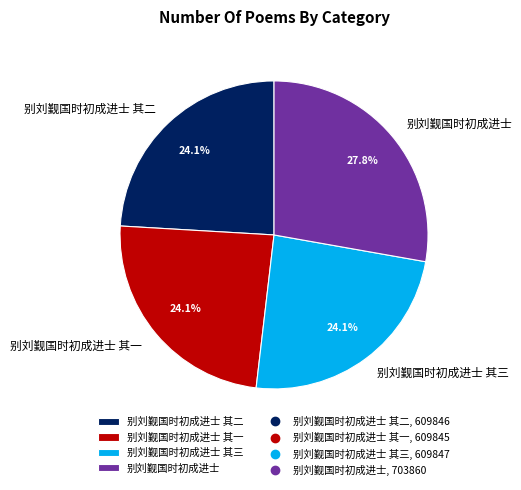

Combined, do 别刘觐国时初成进士 其二 and 别刘觐国时初成进士 其一 account for over 50%?

No